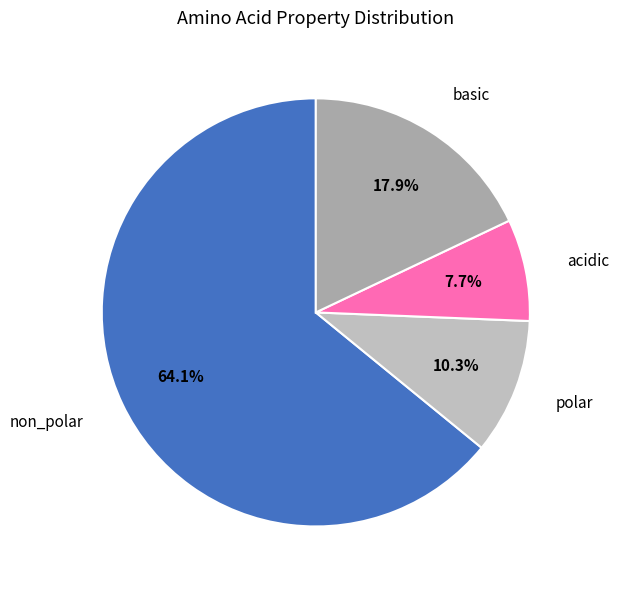

Count the number of slices in the pie.

4